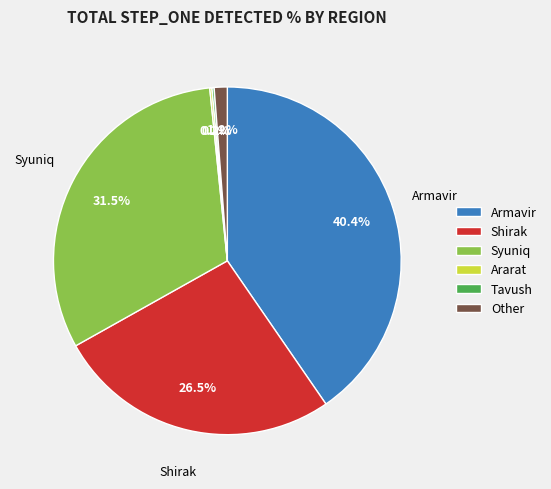

Is there any slice that represents more than half of the pie?

No